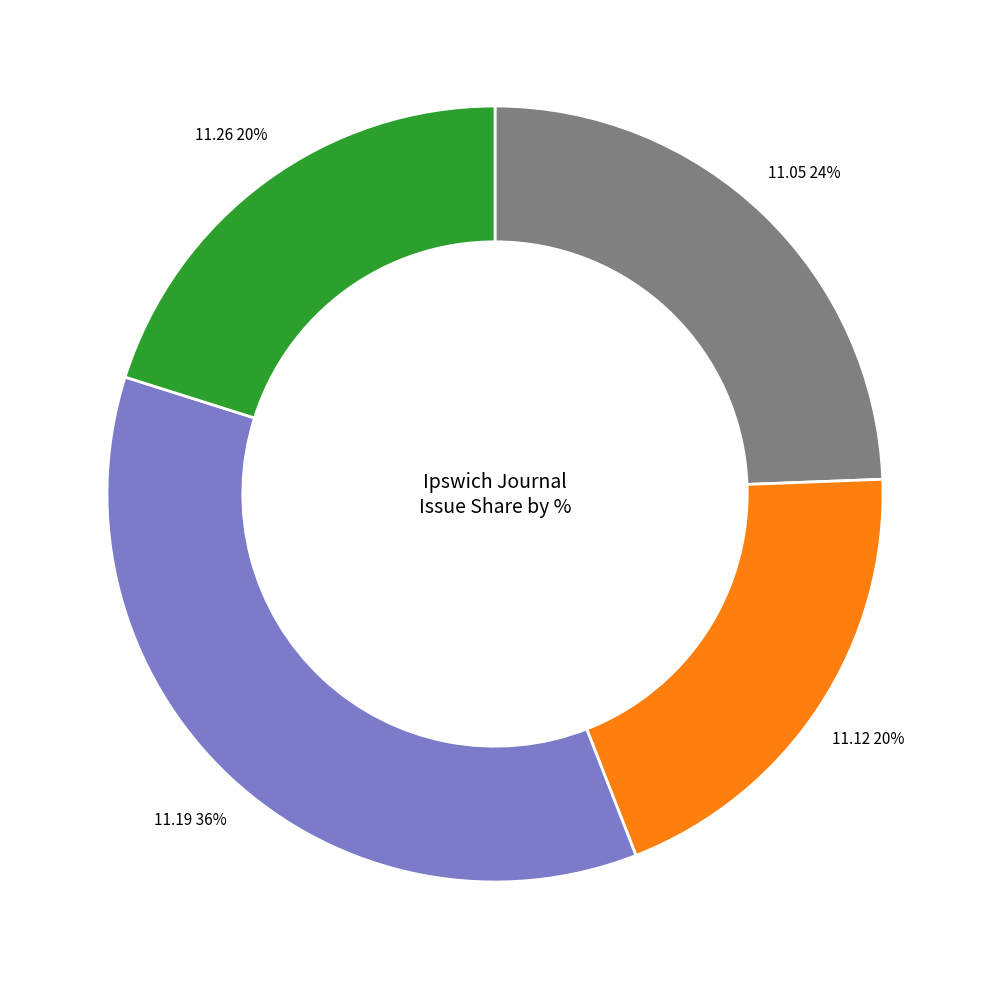

Is there a majority slice in this chart?

No